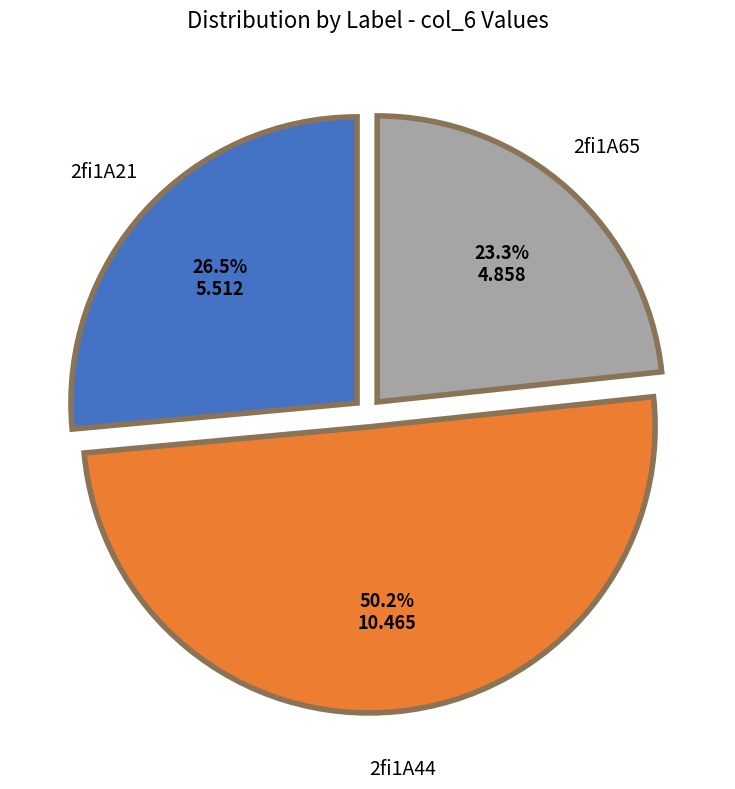

What is the smallest slice in the pie chart?

2fi1A65